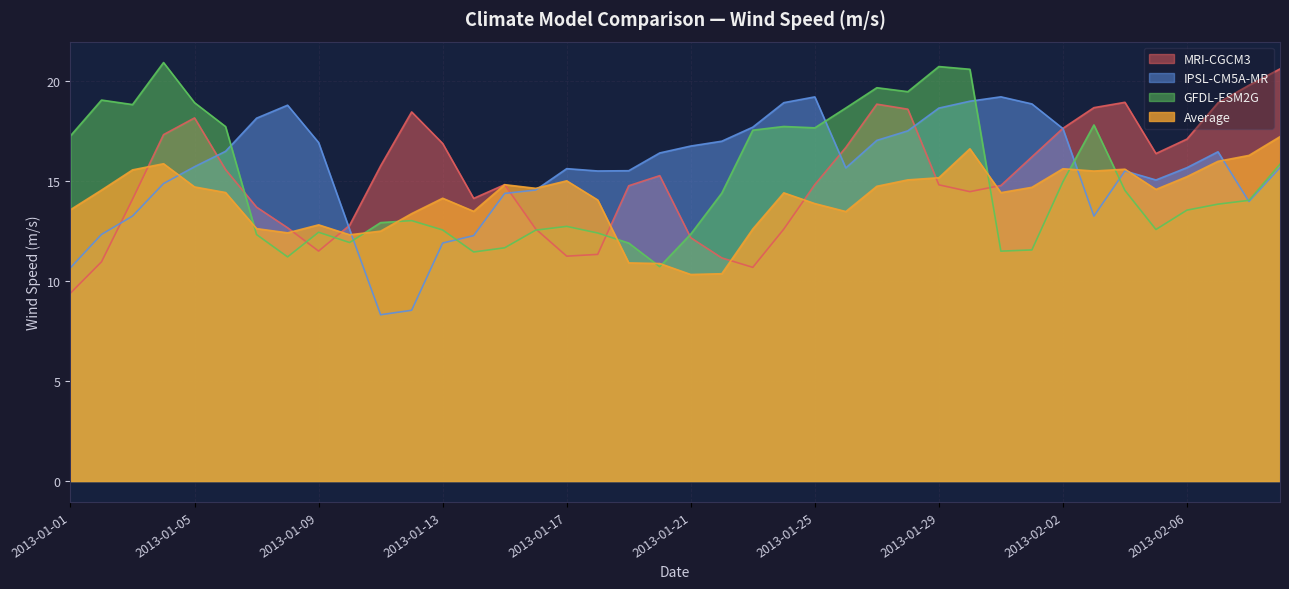

Which series has the largest range (max minus min)?

MRI-CGCM3